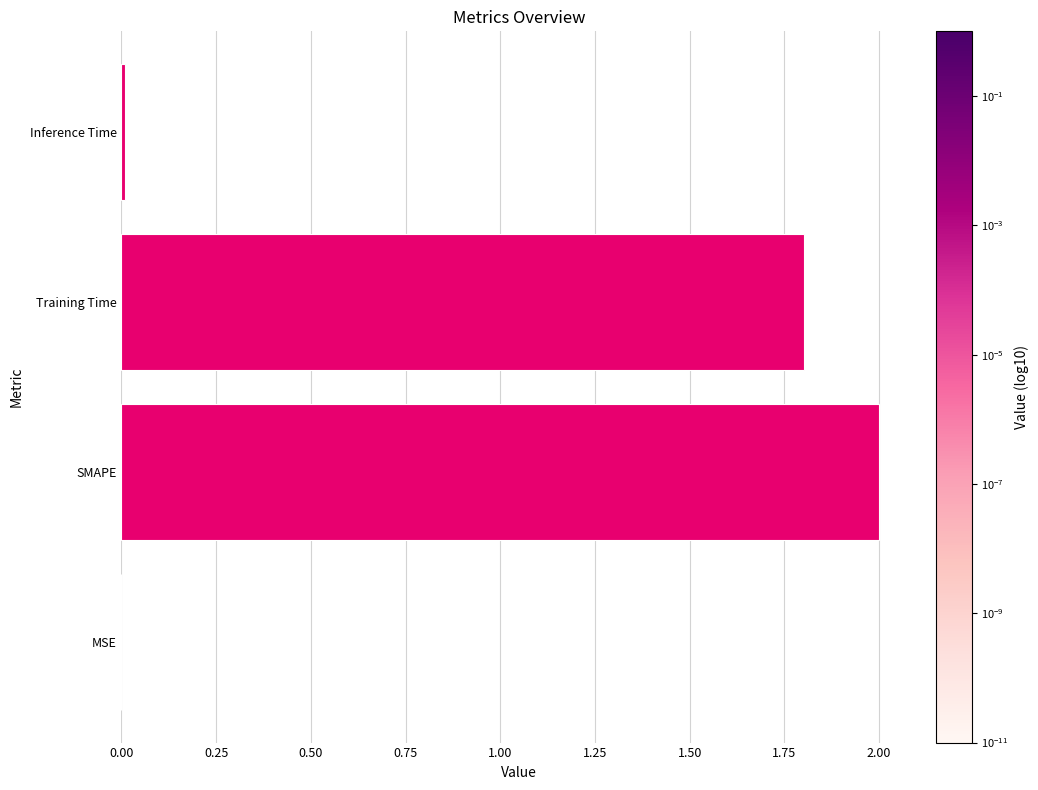

How many distinct data groups are displayed?

1